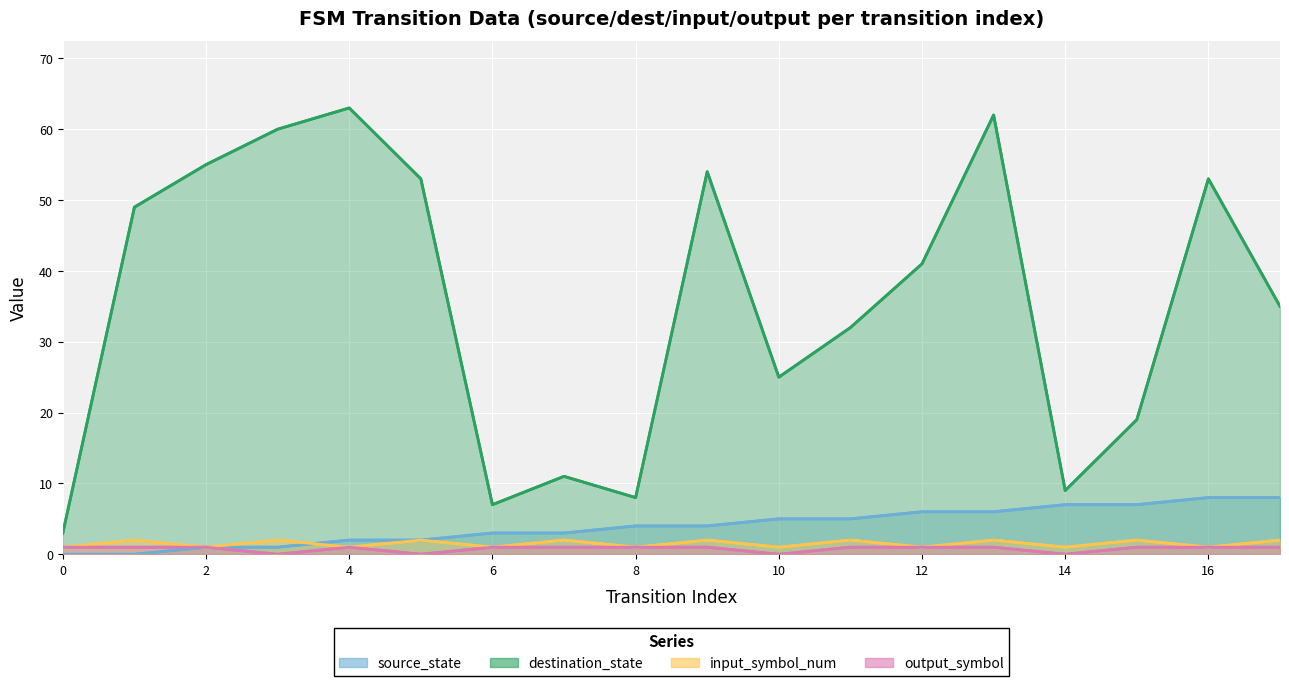

How many interior local peaks does the output_symbol series have?

1